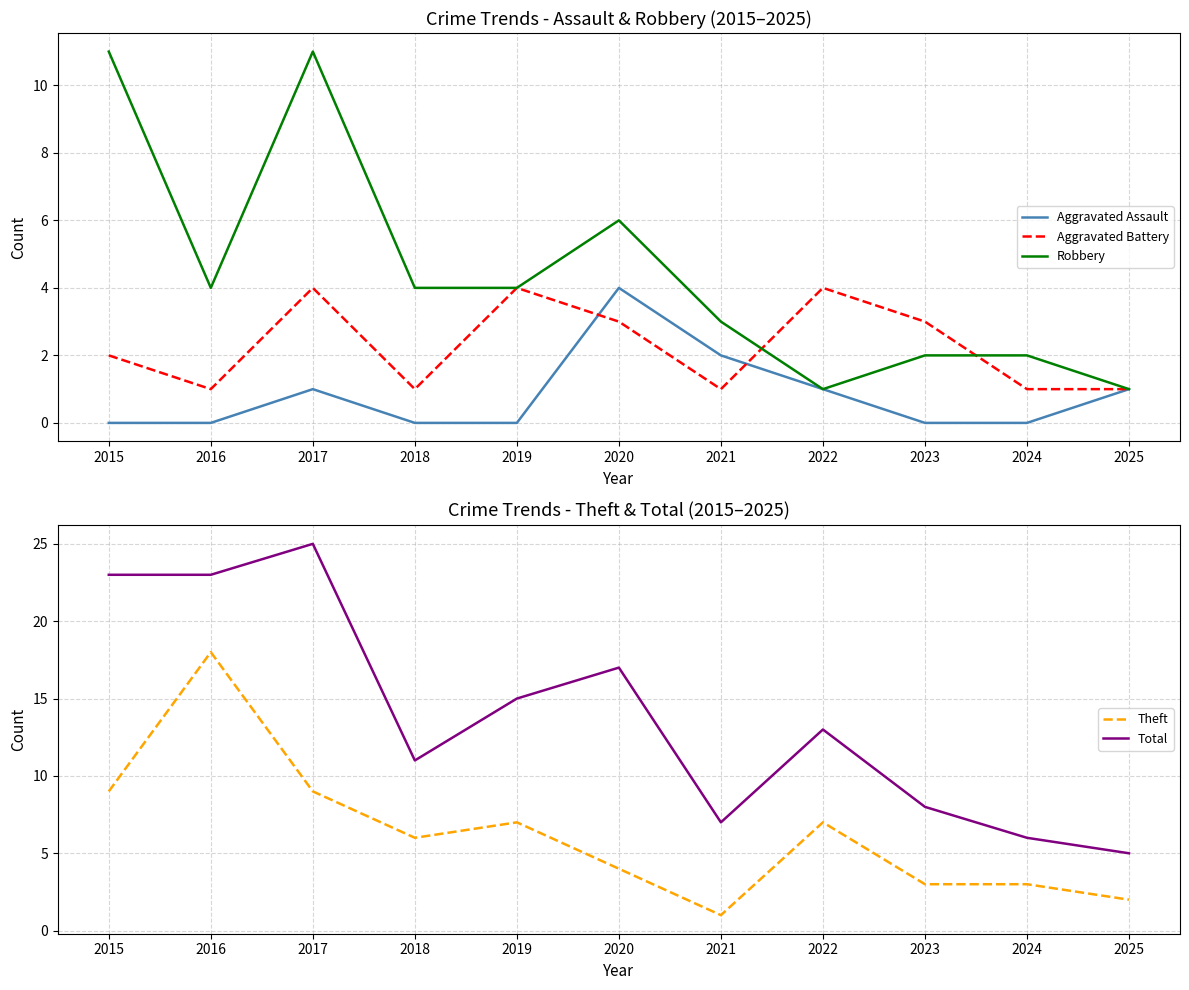

What is the difference between the maximum and second lowest values in the Robbery series?

10